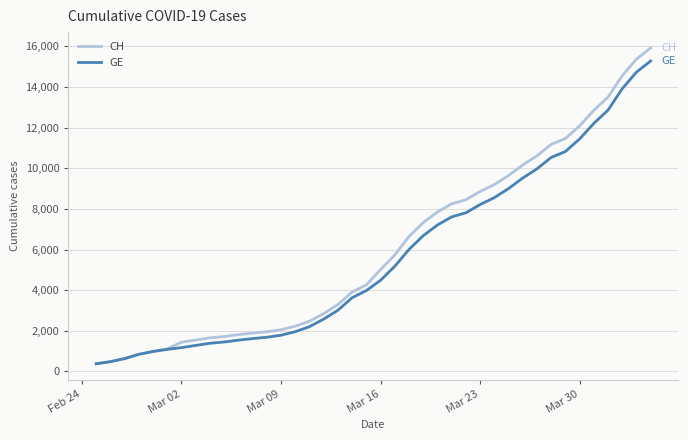

What is the sum of all CH values?

242133